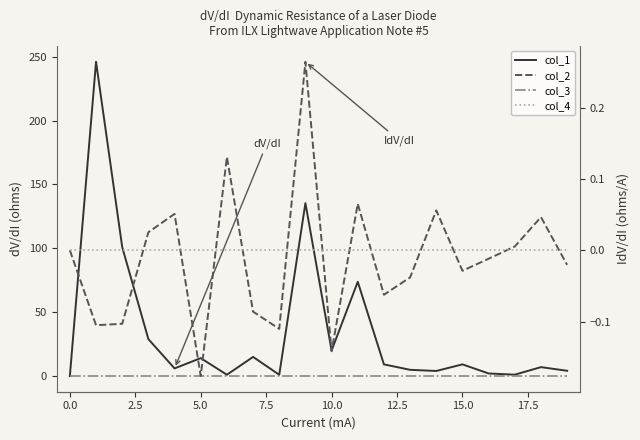

True or false: col_2 and col_1 intersect in this chart.

False